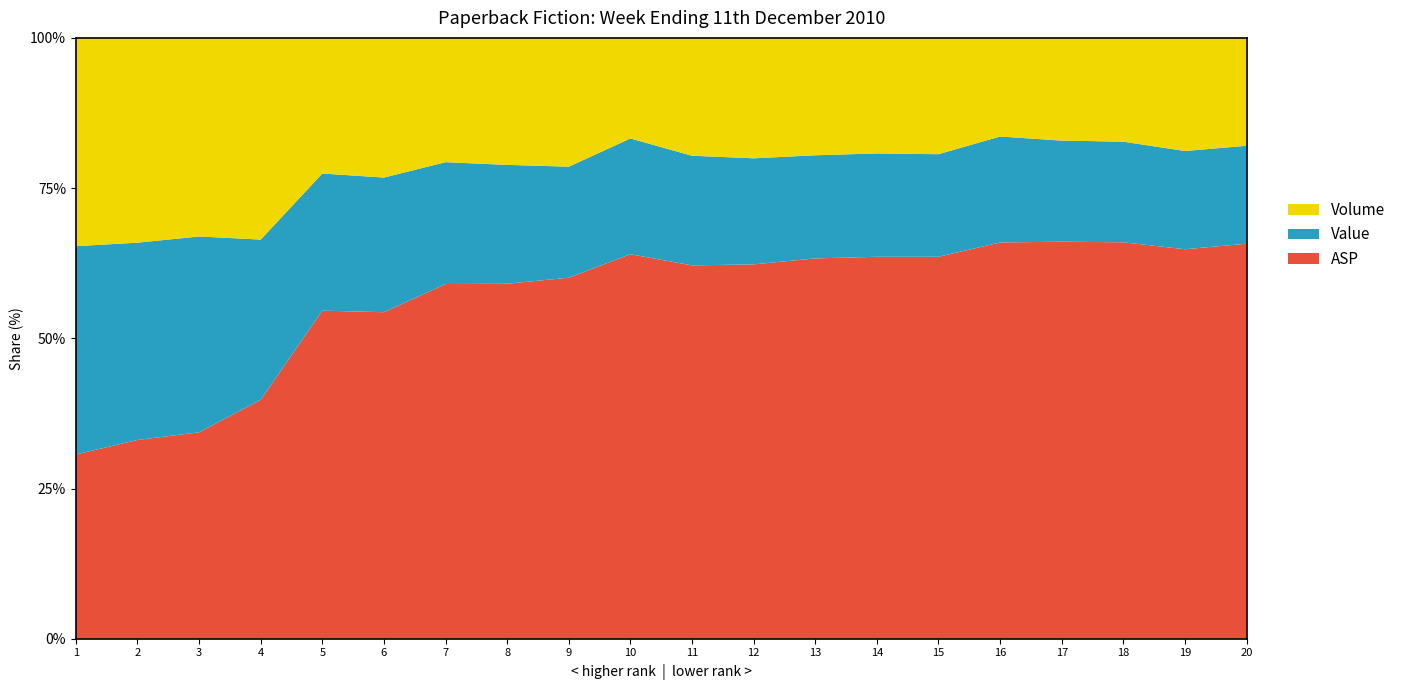

Reading left to right, extract all data points from this chart.

Volume: 1156530.0	995845.0	957063.0	672950.0	419773.0	414304.0	339364.0	336369.0	308596.0	302522.0	295046.0	284872.0	272233.0	271916.0	269724.0	268618.0	255873.0	255035.0	253385.0	249110.0
Value: 6177713.5	5125474.9	5041167.1	2854411.9	2266771.0	2133991.0	1777538.7	1682009.3	1420495.1	1859946.7	1466285.2	1340491.3	1277540.1	1299631.1	1270401.7	1541774.5	1345339.1	1320840.2	1175843.9	1208394.4
ASP: 5.4	5.1	5.3	4.2	5.4	5.2	5.2	5.0	4.6	6.2	5.0	4.7	4.7	4.8	4.7	5.7	5.3	5.2	4.6	4.8